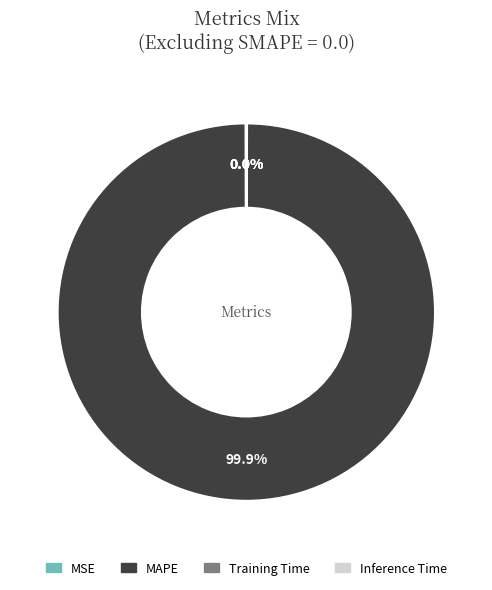

What is the largest slice in the pie chart?

MAPE